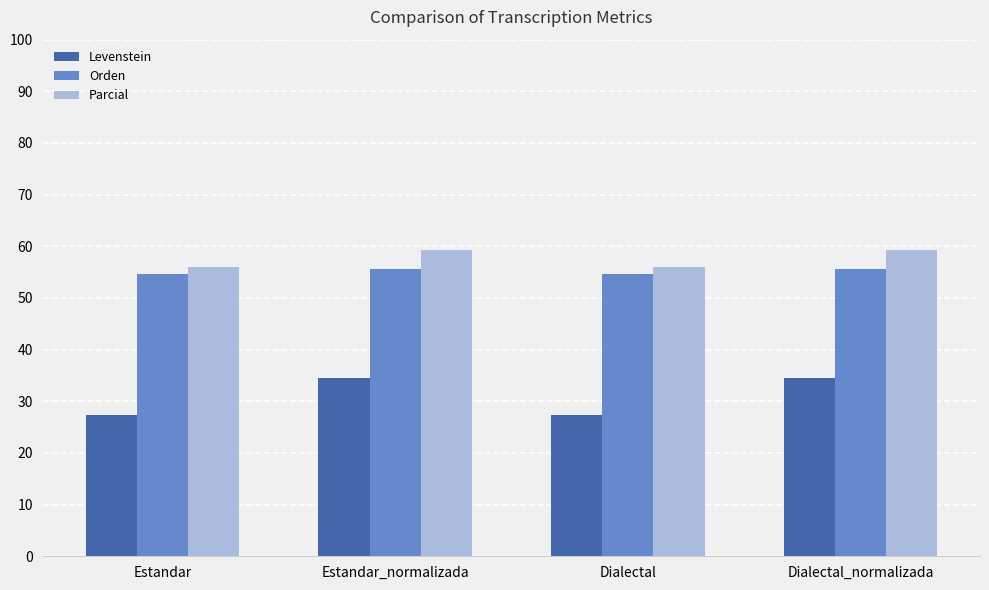

What is the highest value of the Orden series?

55.6